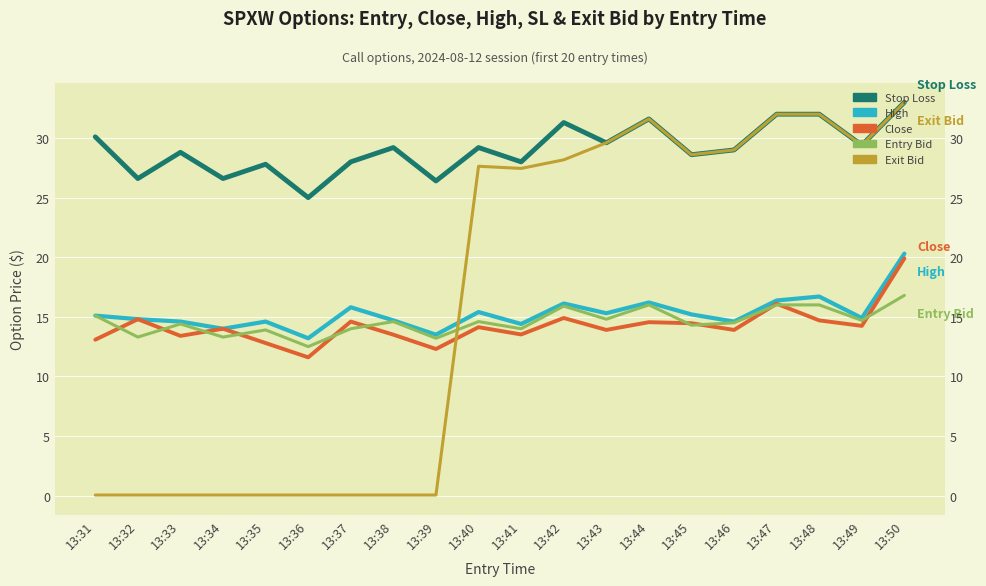

Between 13:32 and 13:36, which series saw the biggest shift?

Close